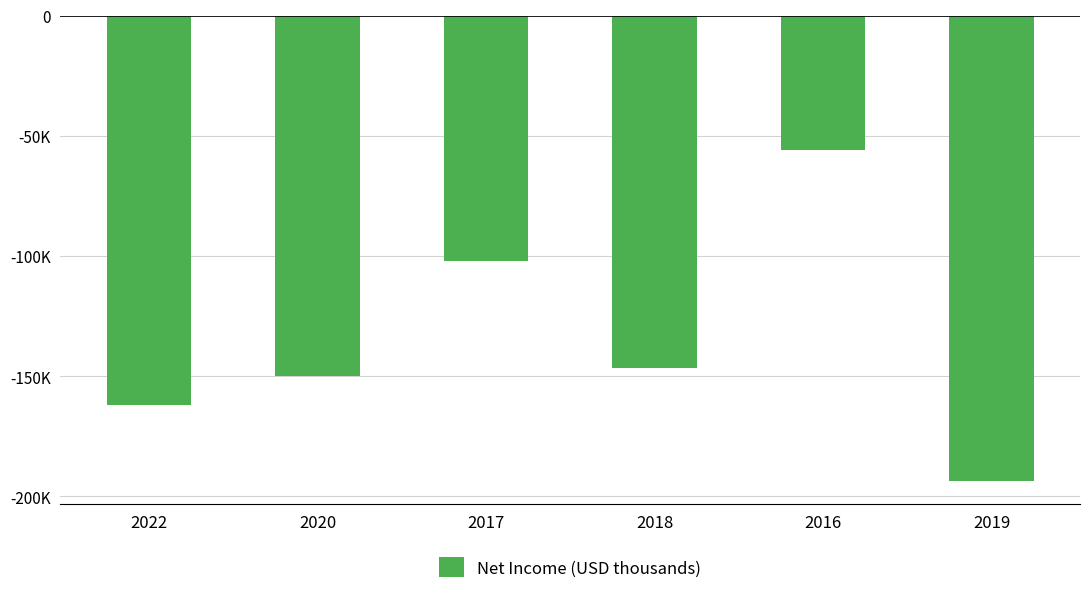

What position from the right is 2017?

4